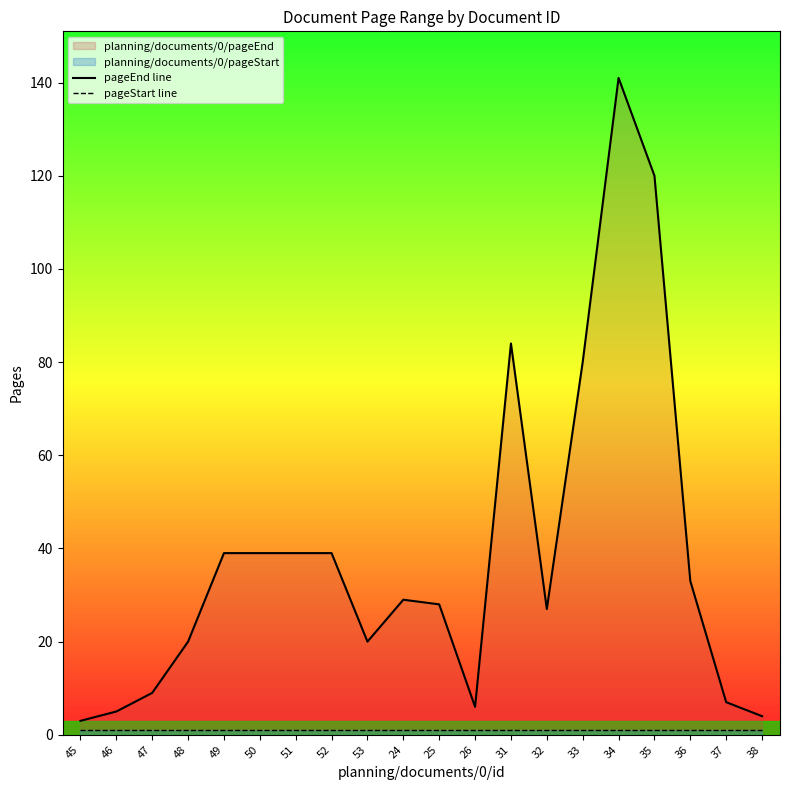

At which category is the sum across all series the highest?

34